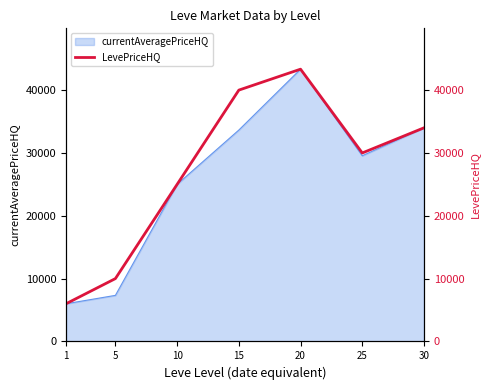

The chart shows a value of 15793.9 at 10. True or false?

False